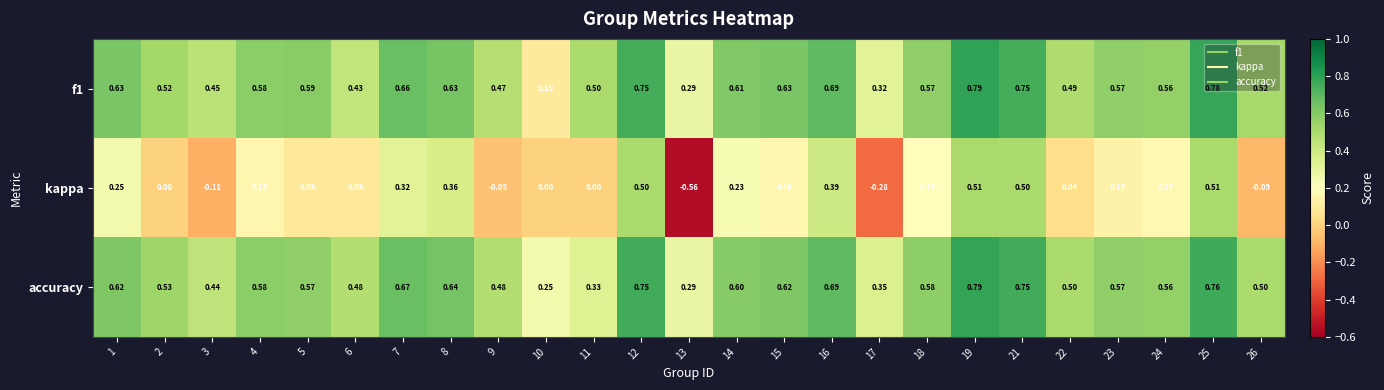

Is the value of f1 at 6 greater than the value of accuracy at 17?

Yes